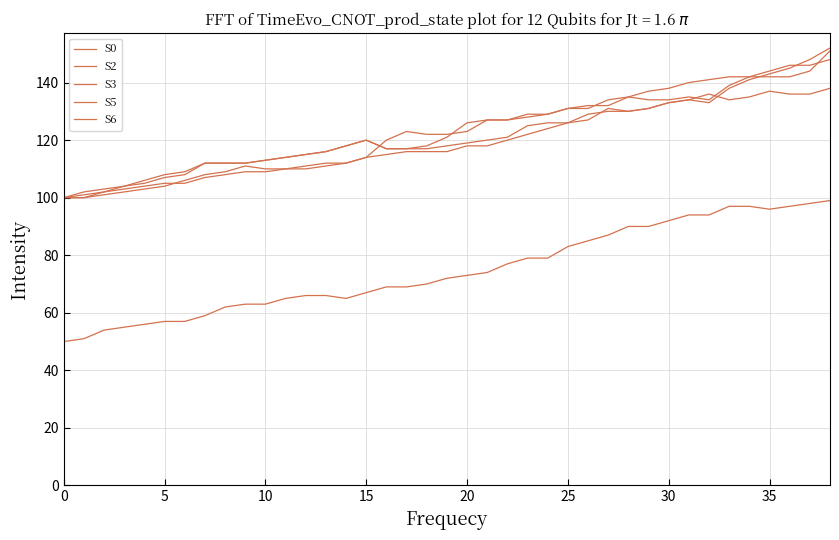

Where do S5 and S2 first cross each other?

15 and 16